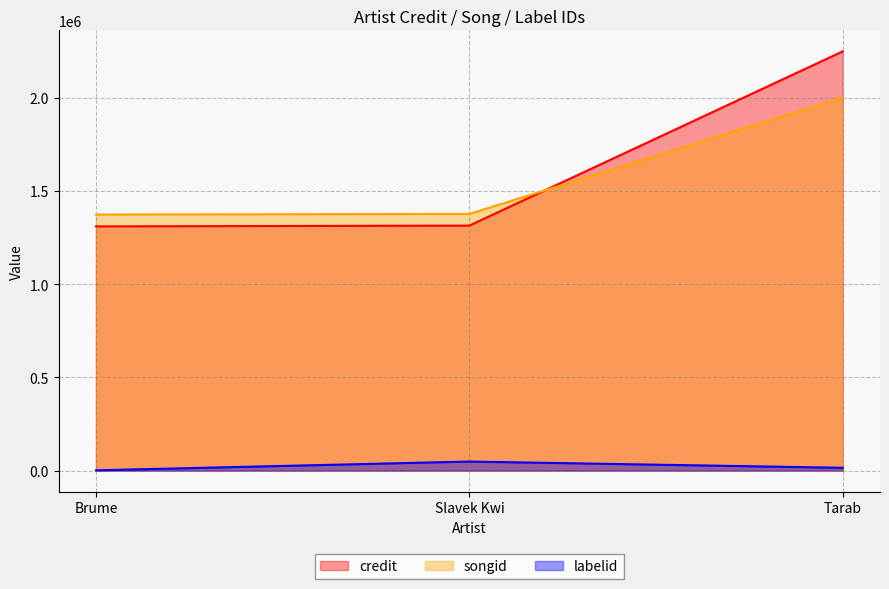

What are all the series names shown in the legend?

credit, songid, labelid